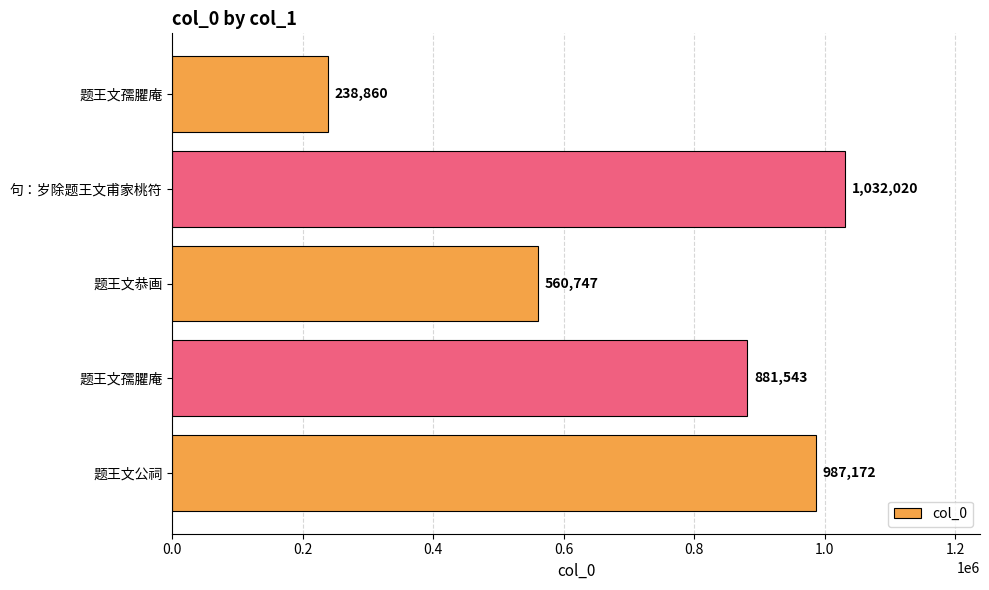

How many data points are less than 881543?

2